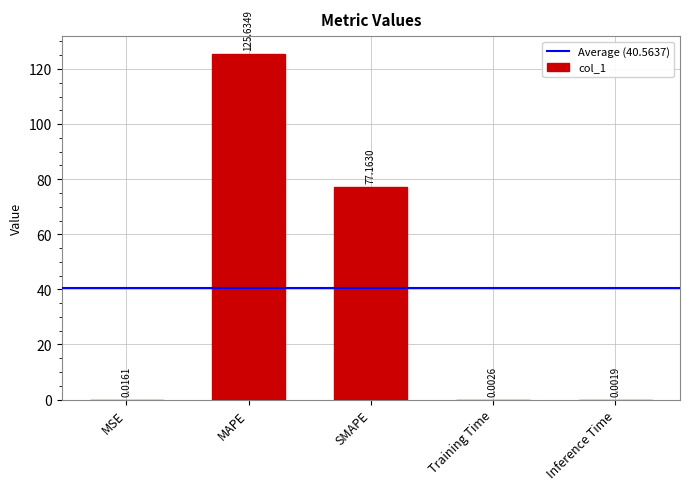

Between Inference Time and Training Time, which is larger?

Training Time